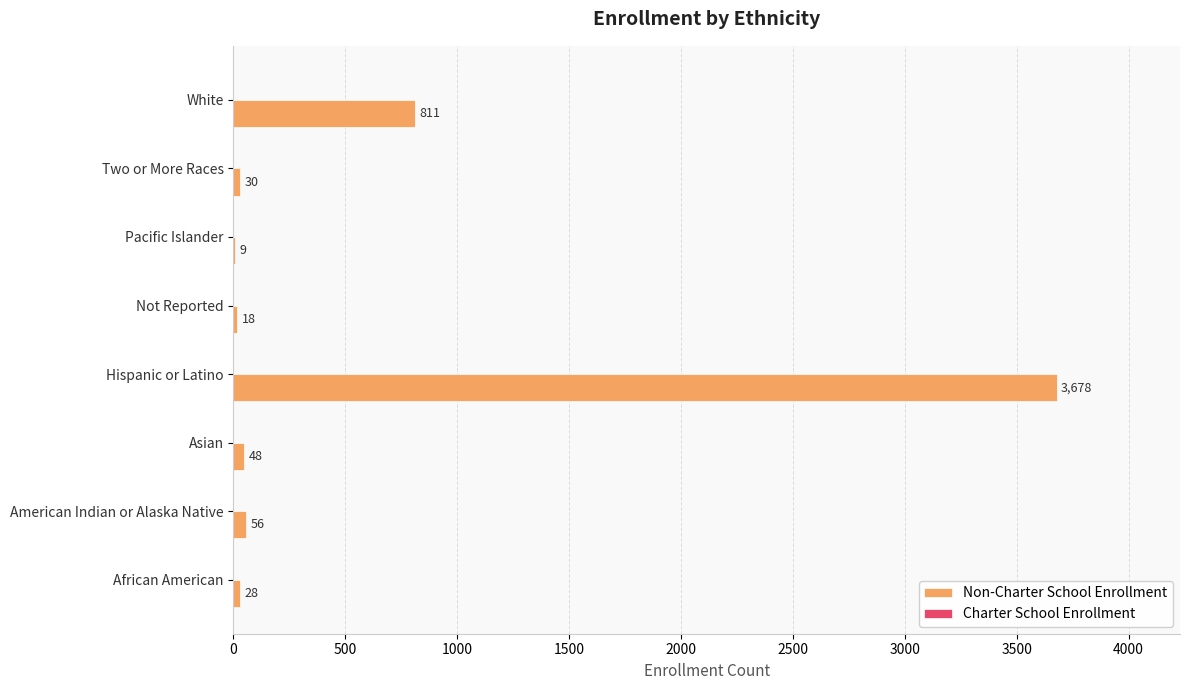

Between Two or More Races and American Indian or Alaska Native, which is larger?

American Indian or Alaska Native